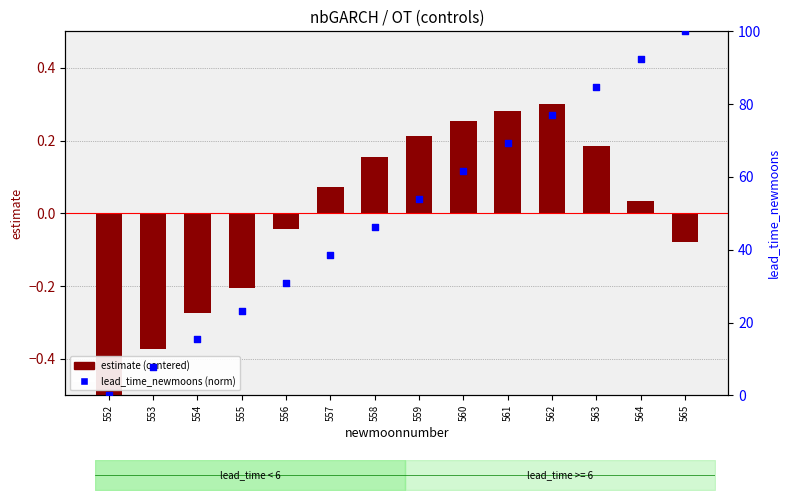

What are all the series names shown in the legend?

estimate (centered), lead_time_newmoons (norm)